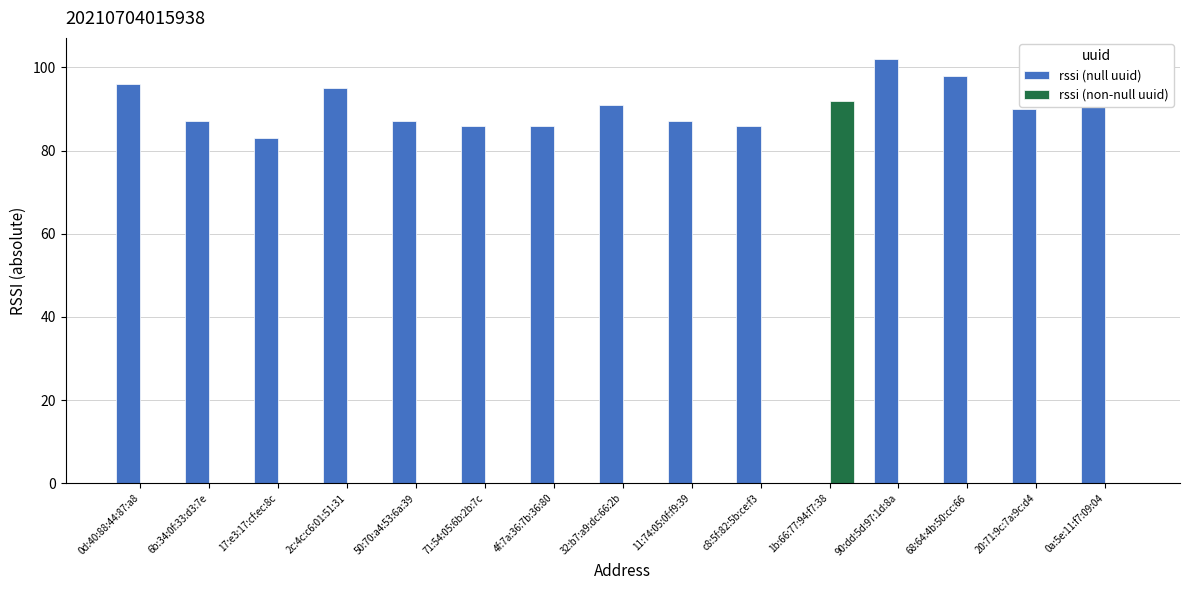

What value does the rssi (null uuid) series have at c8:5f:82:5b:ce:f3?

86